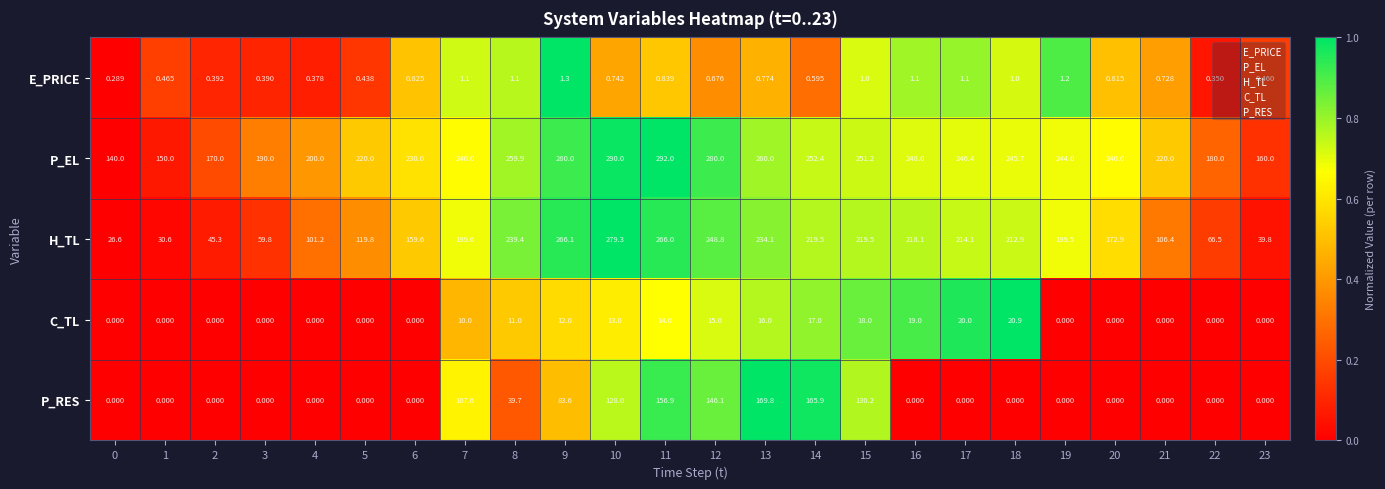

At which category is the sum across all series the highest?

11